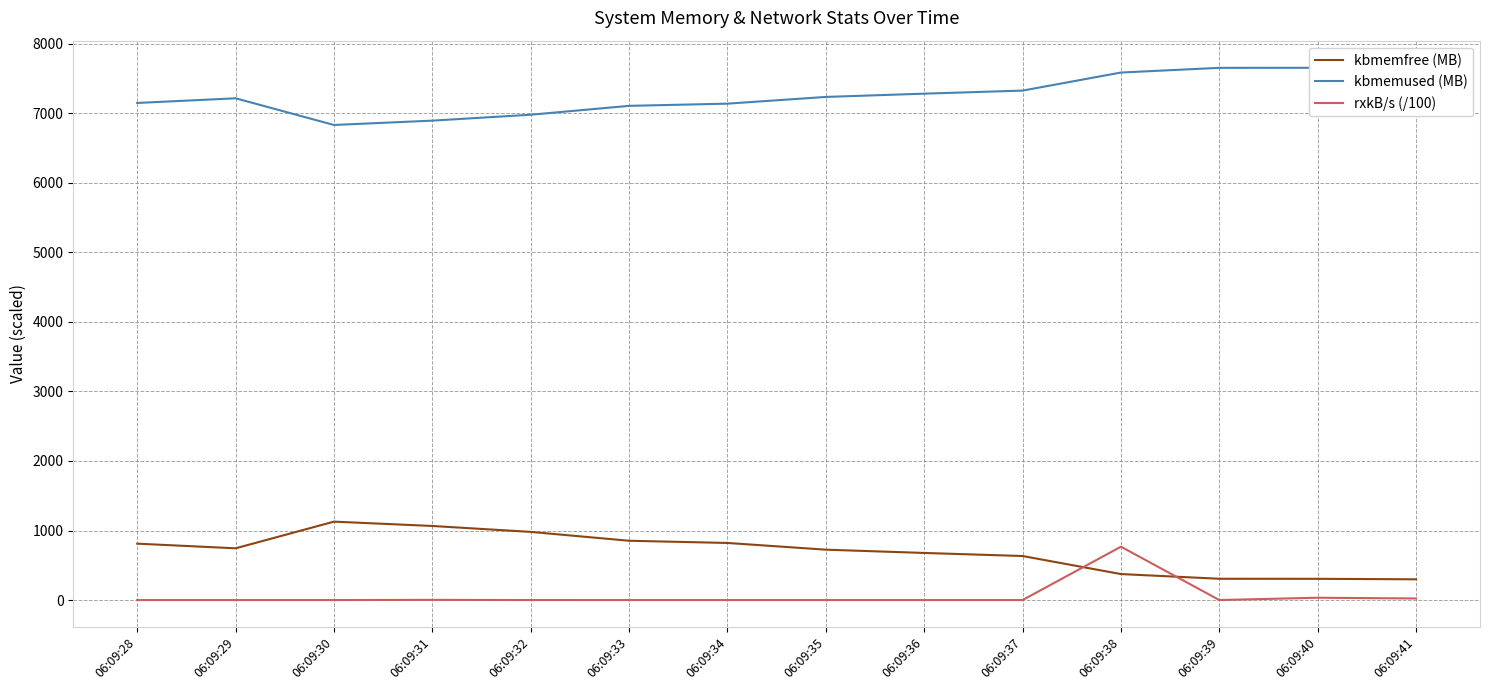

How many interior local peaks does the rxkB/s (/100) series have?

3